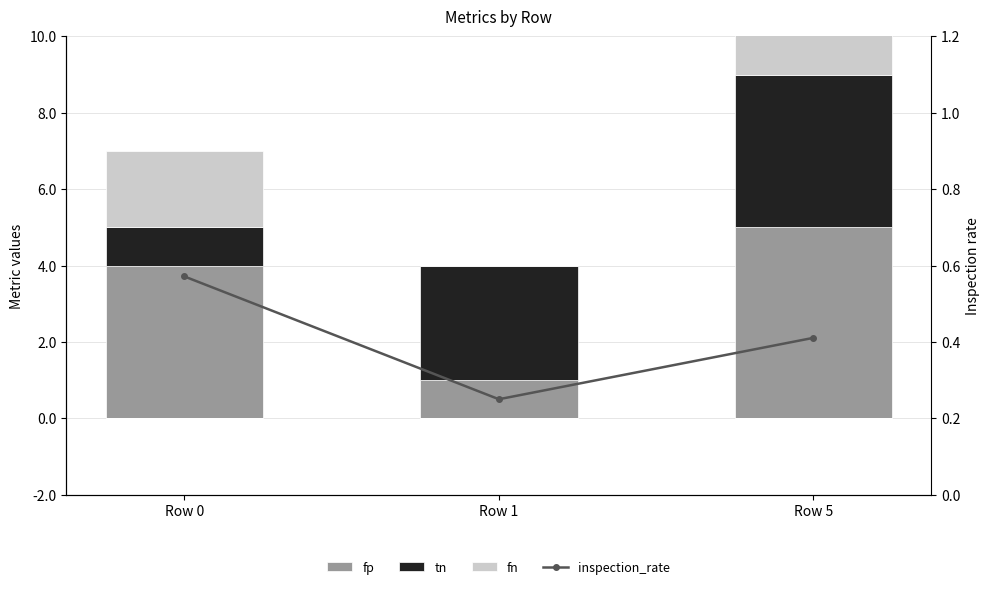

Between Row 1 and Row 5, which series saw the biggest shift?

fp